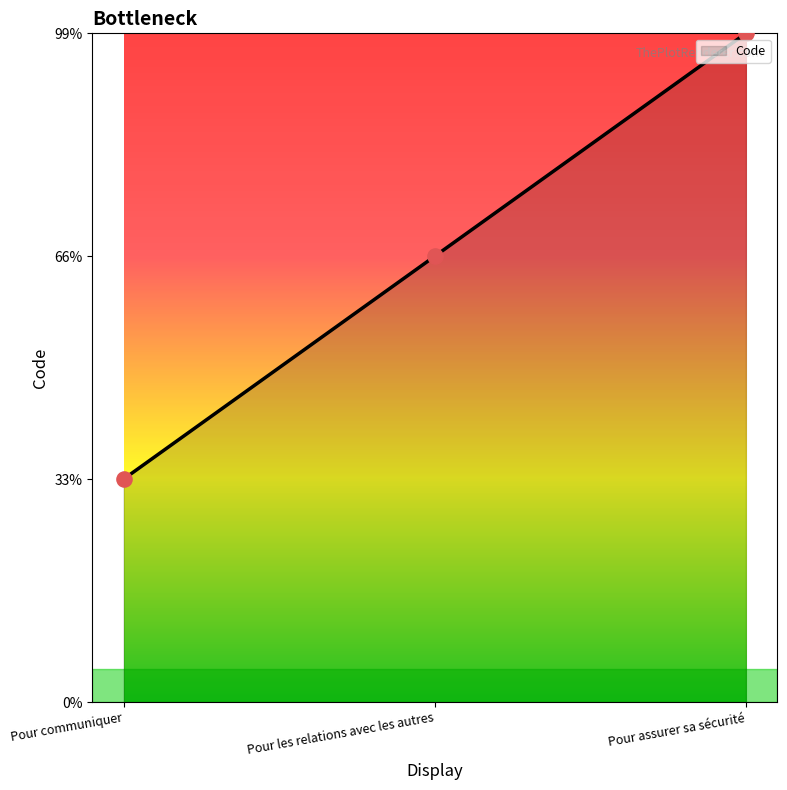

What is the change in value from Pour les relations avec les autres to Pour assurer sa sécurité?

+1